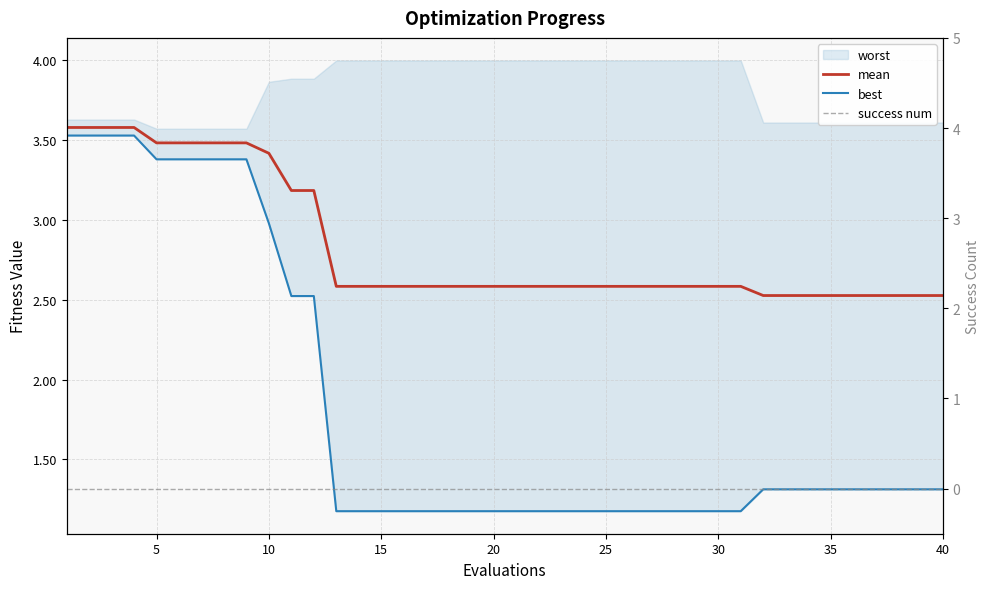

At how many categories does at least one series exceed 1?

40